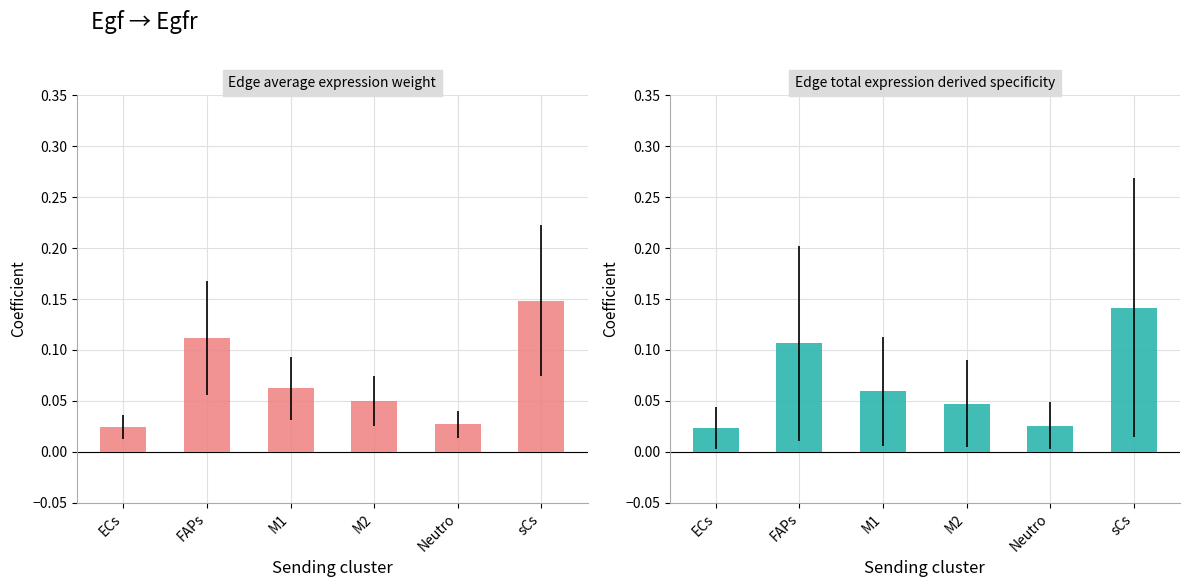

At which label does Edge total expression derived specificity reach its peak?

sCs